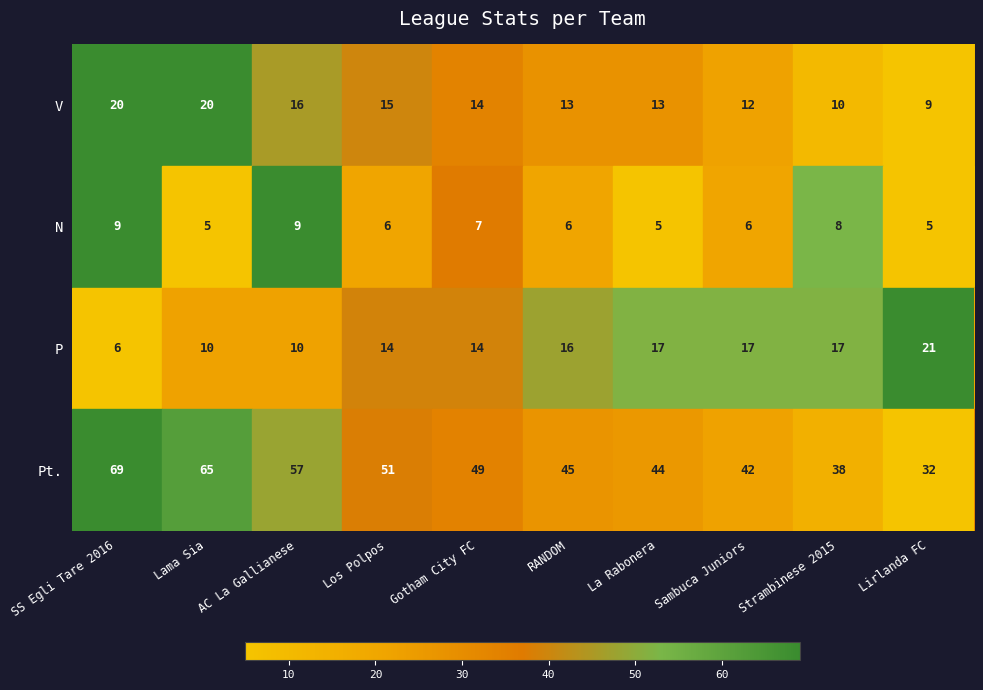

List the series in order of their peak value, highest first.

Pt., P, V, N